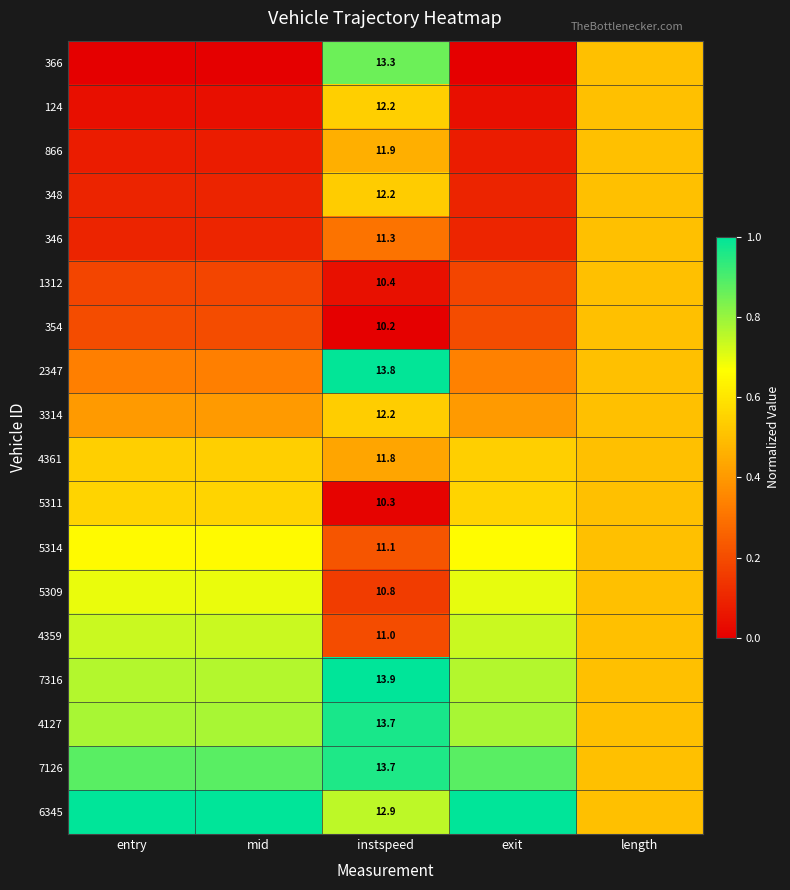

Which series has the largest total across all categories?

6345